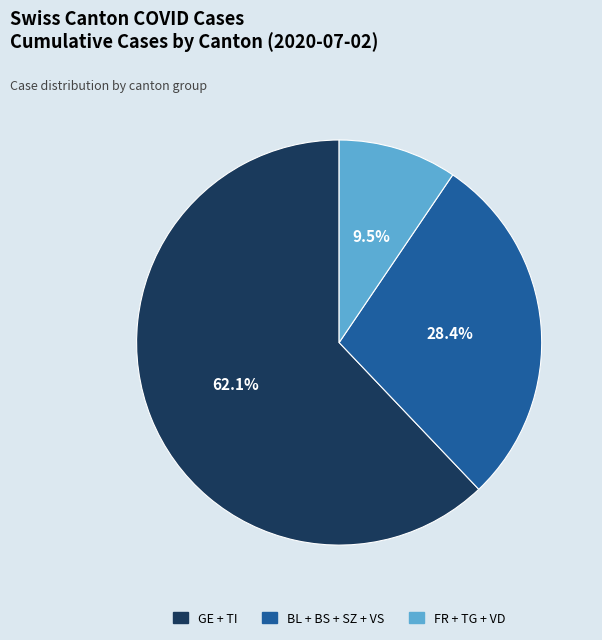

Does any single category account for the majority?

Yes